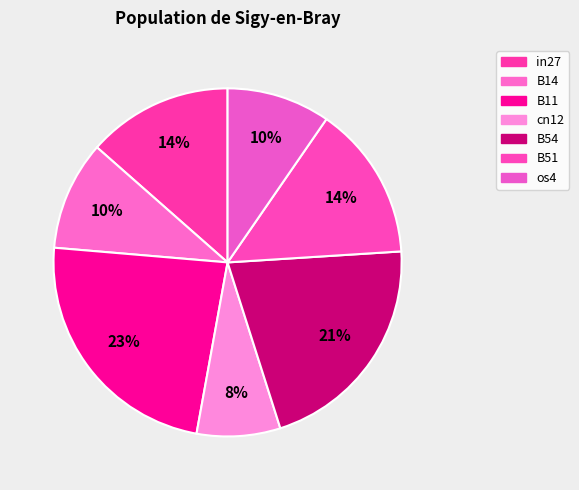

How many segments does this pie chart have?

7